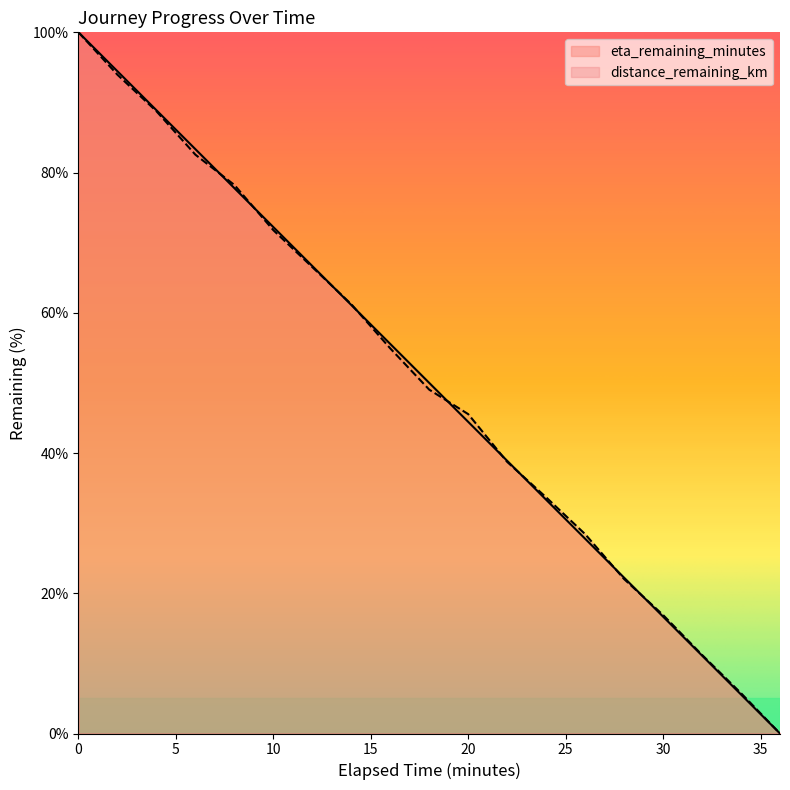

True or false: distance_remaining_km has a value of 54.7 at 36.0.

False